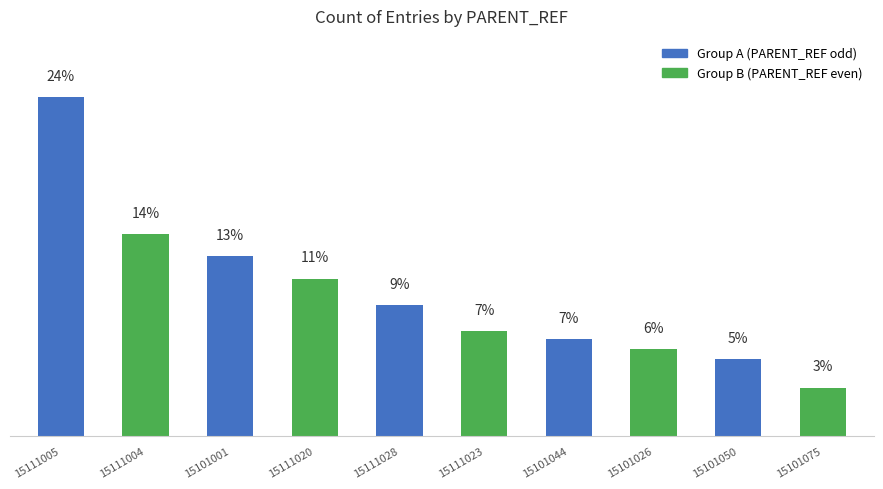

What is the label of the 3rd bar from the left?

15101001